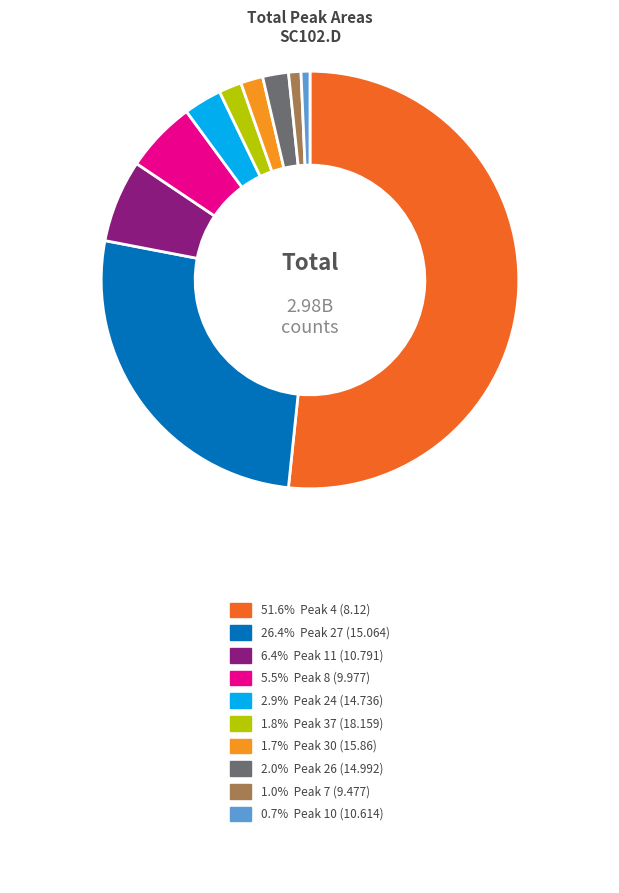

Is there a majority slice in this chart?

Yes